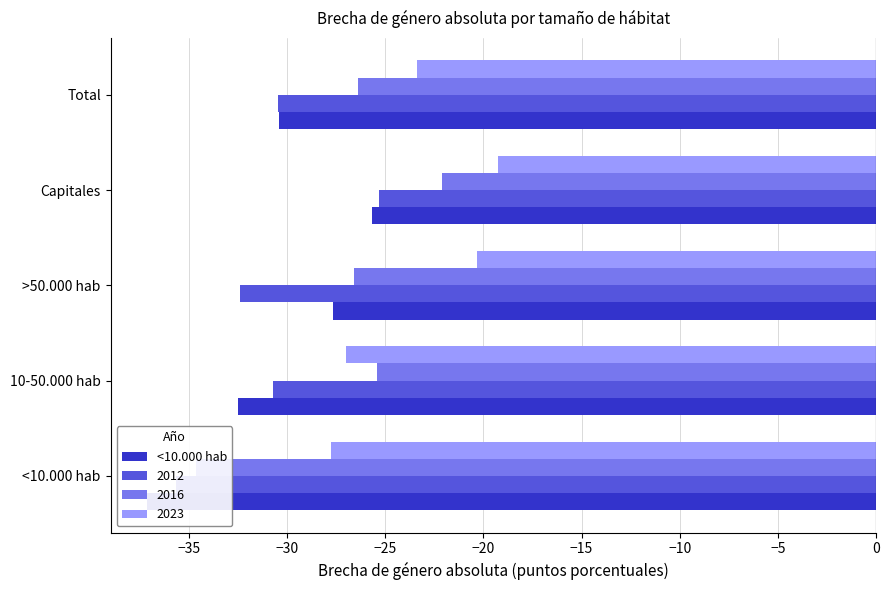

Is it true that the value at 10-50.000 hab is -32.5?

True